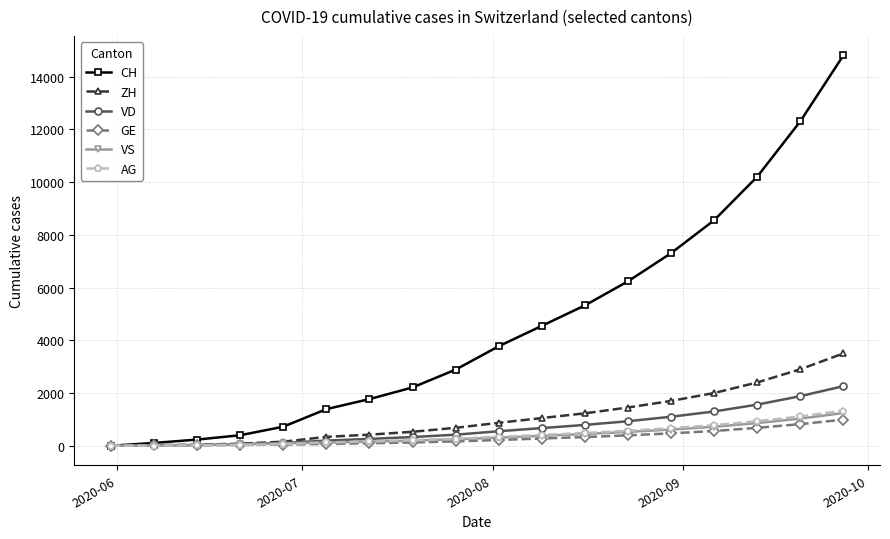

Which series has the largest range (max minus min)?

CH